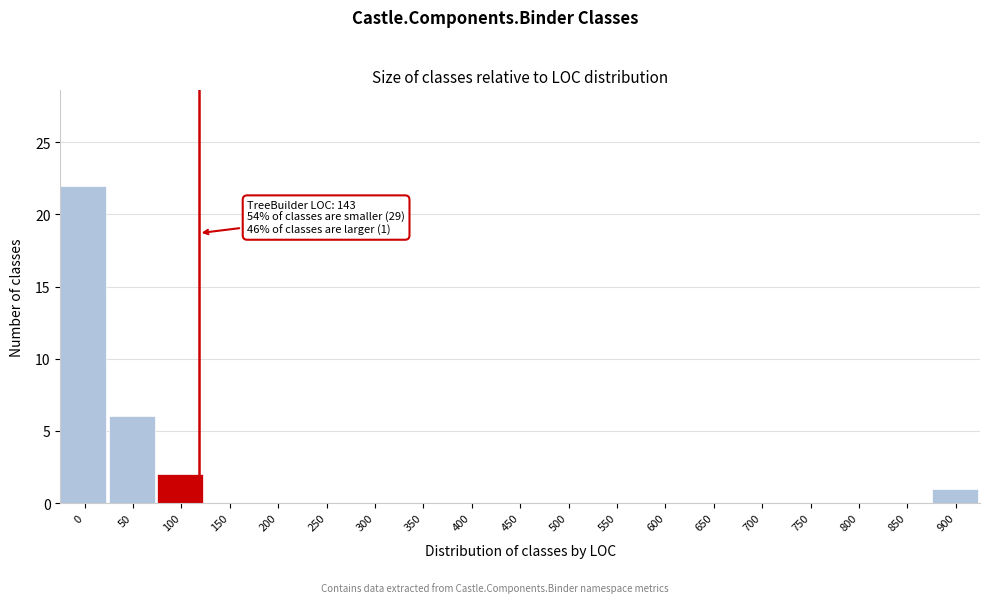

Reading left to right, list all the values displayed in this chart.

0=22	50=6	100=2	150=0	200=0	250=0	300=0	350=0	400=0	450=0	500=0	550=0	600=0	650=0	700=0	750=0	800=0	850=0	900=1